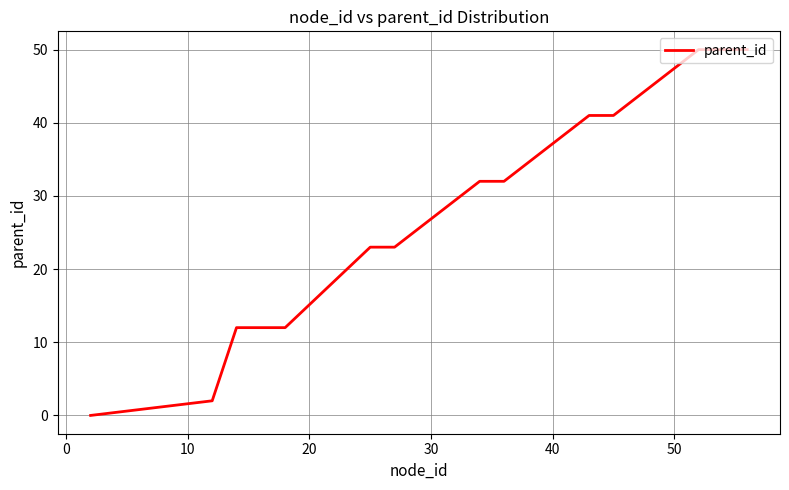

What is the difference between the maximum and minimum values?

50